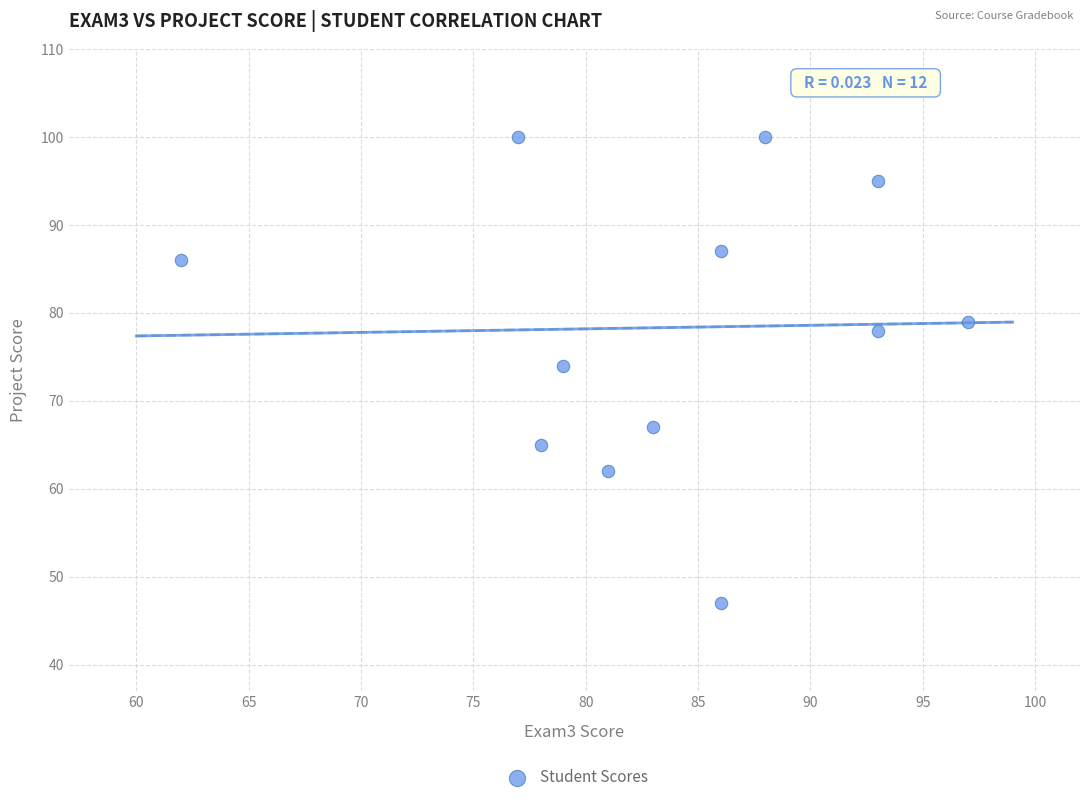

What Y value in the scatter plot is closest to 73?

74